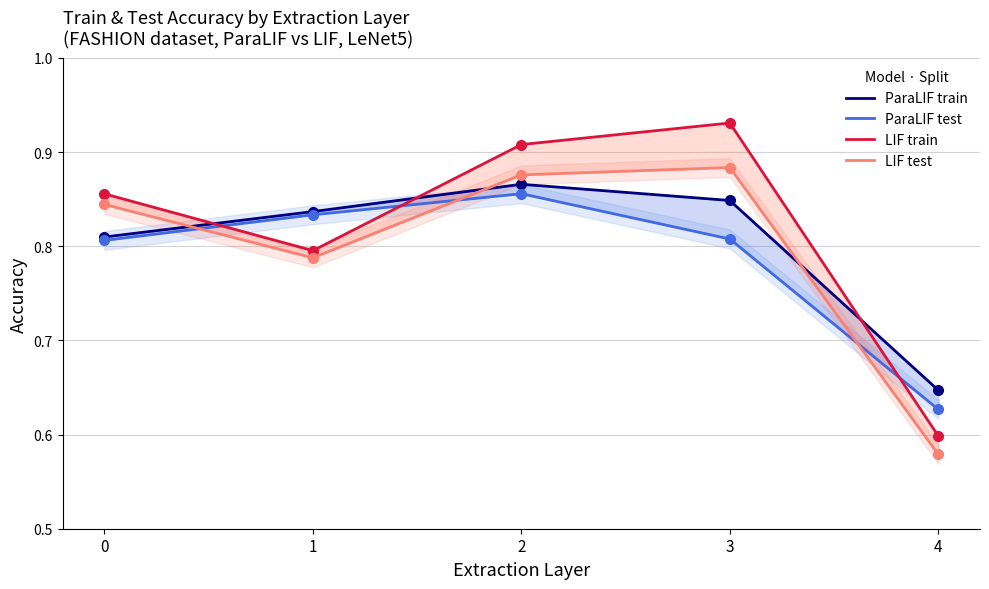

Rank the series by their maximum value, from highest to lowest.

LIF train, LIF test, ParaLIF train, ParaLIF test